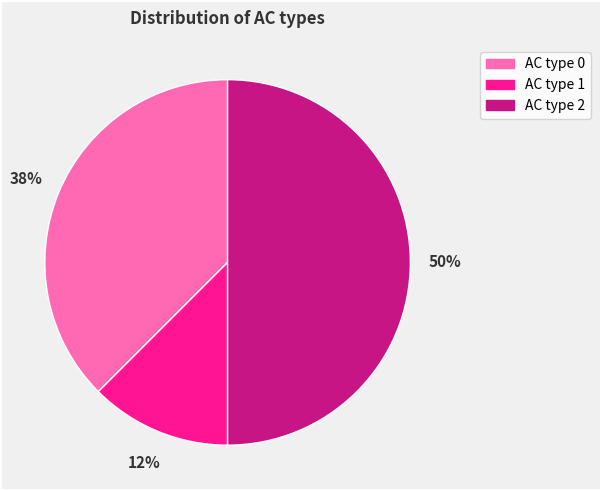

To the nearest percent, what portion does AC type 2 represent?

50%